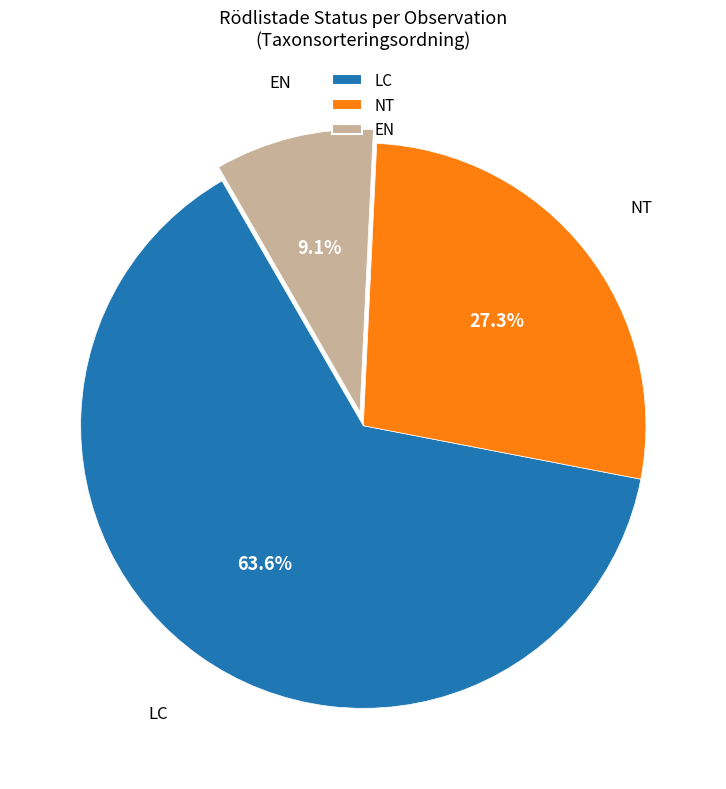

How many segments does this pie chart have?

3